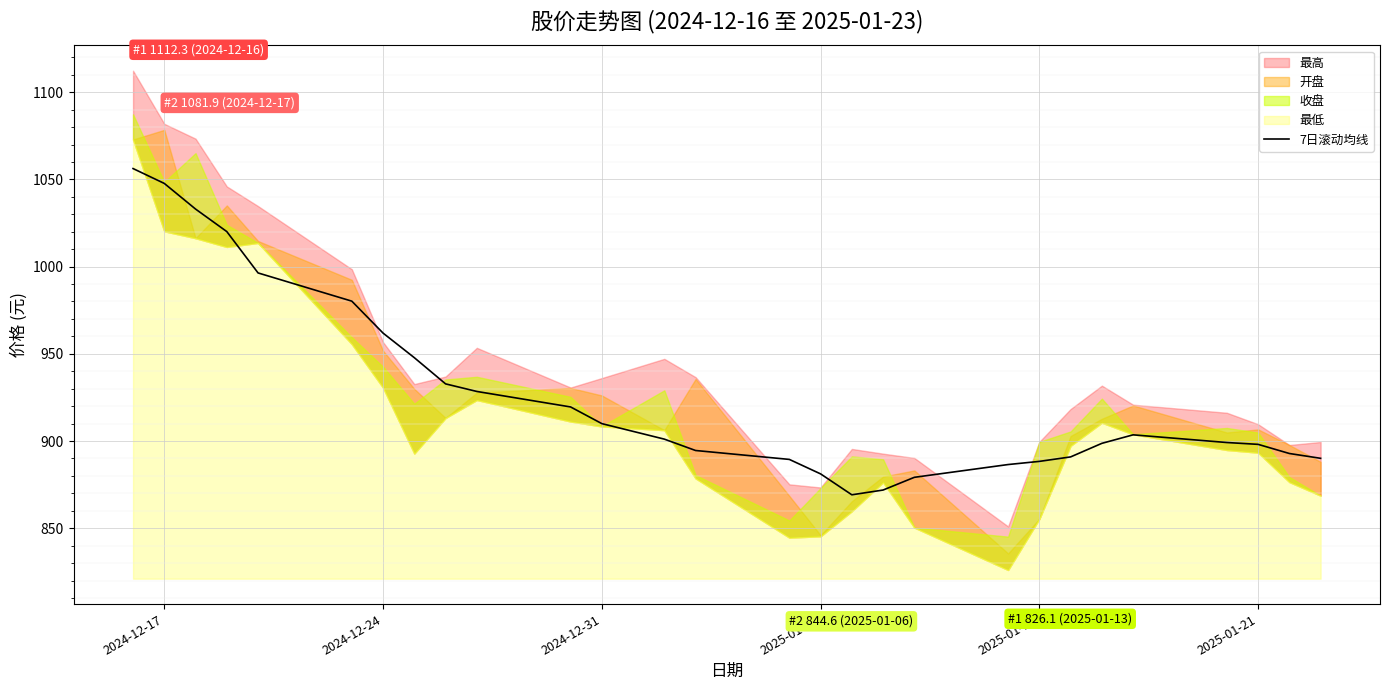

What is the difference between the maximum and minimum values?

187.0